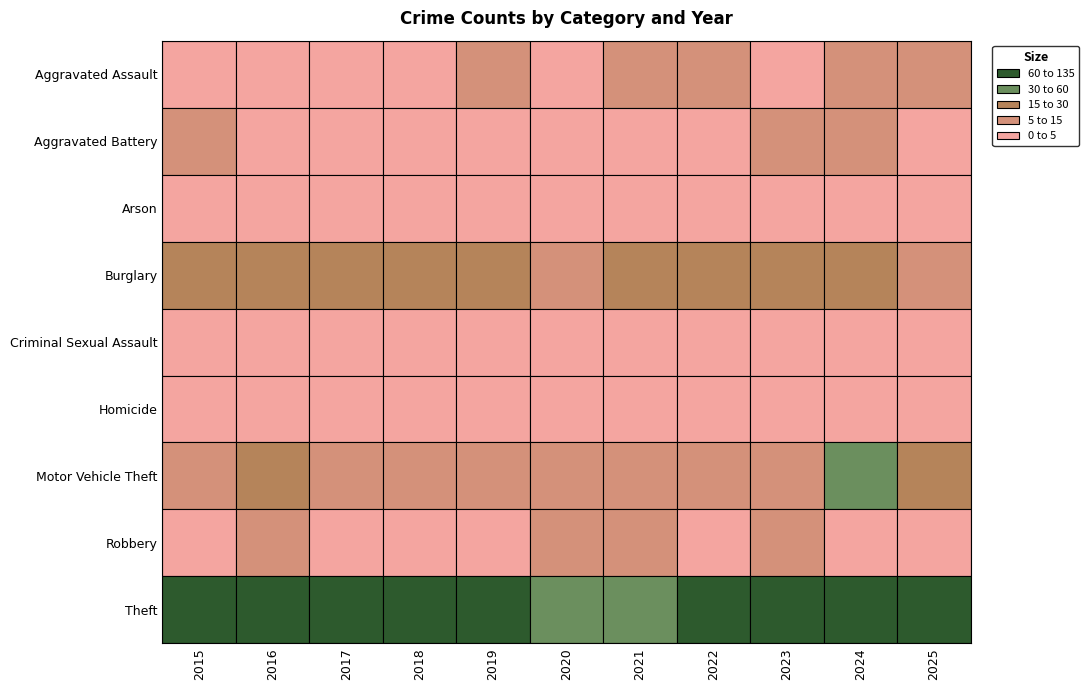

What is the difference between the highest and lowest values at 2021?

57